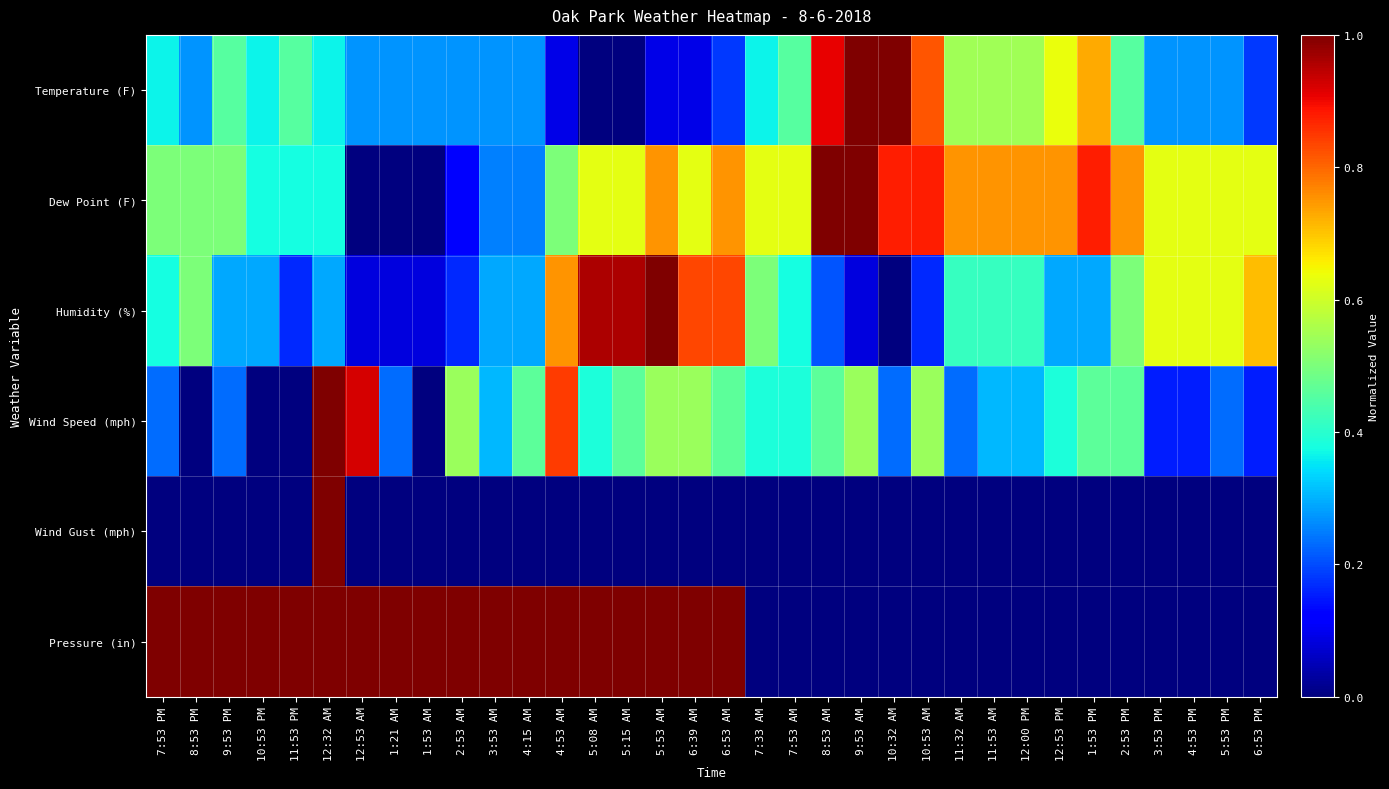

At which category is the sum across all series the highest?

12:32 AM